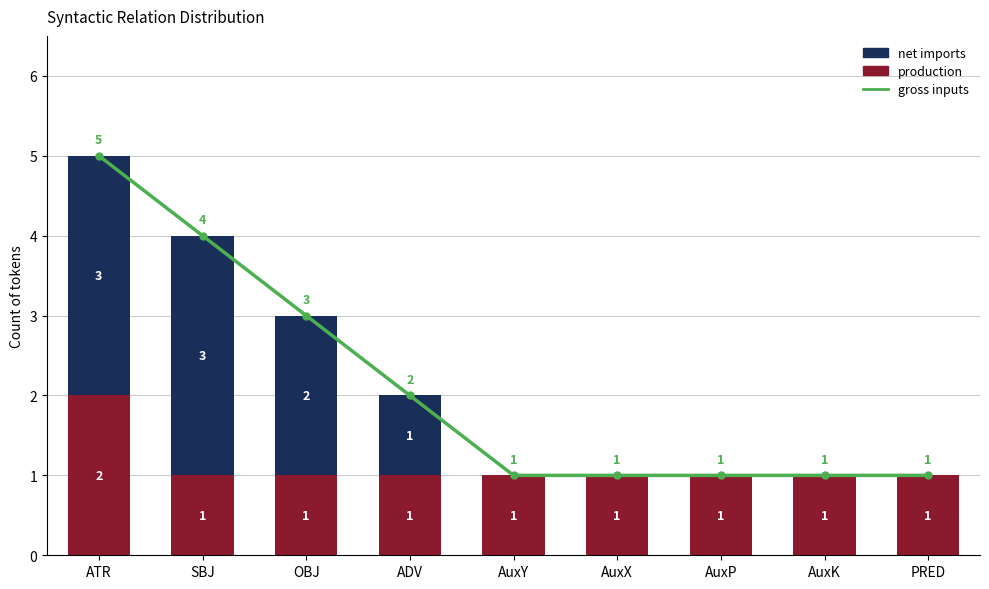

What is the sum of the gross inputs values at ADV and ATR?

7